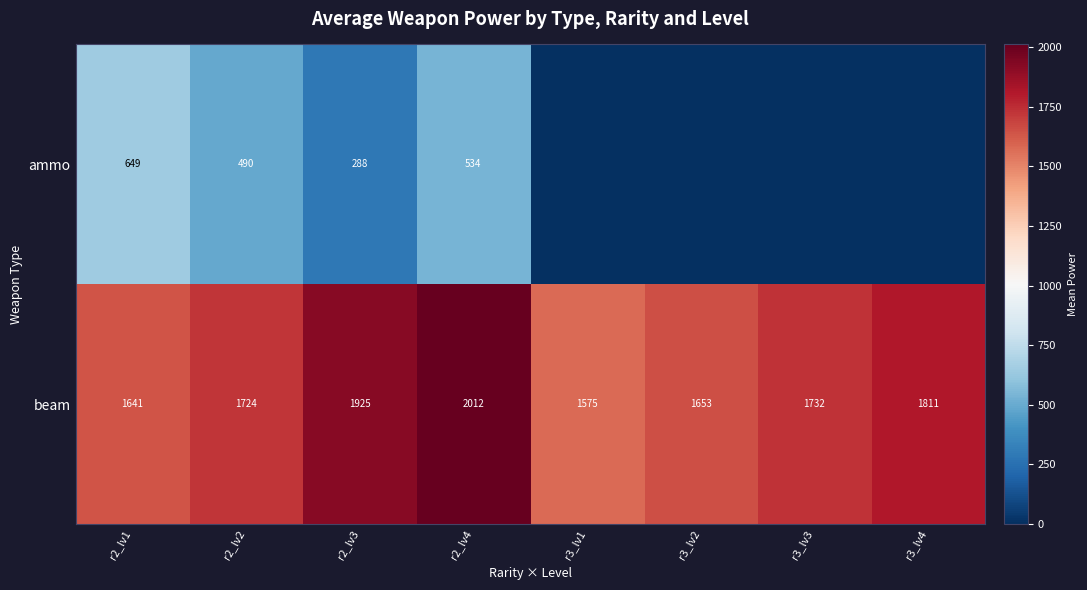

The value of beam at r2_lv1 is 1641. True or false?

True